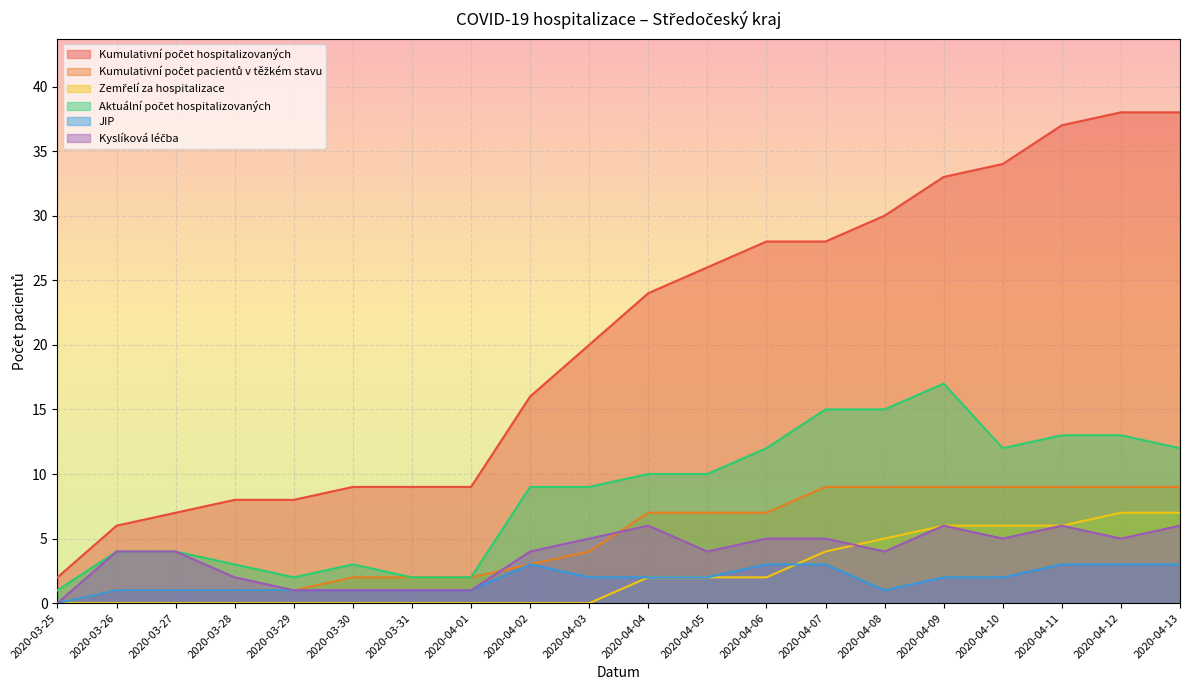

How many lines are shown in the chart?

6